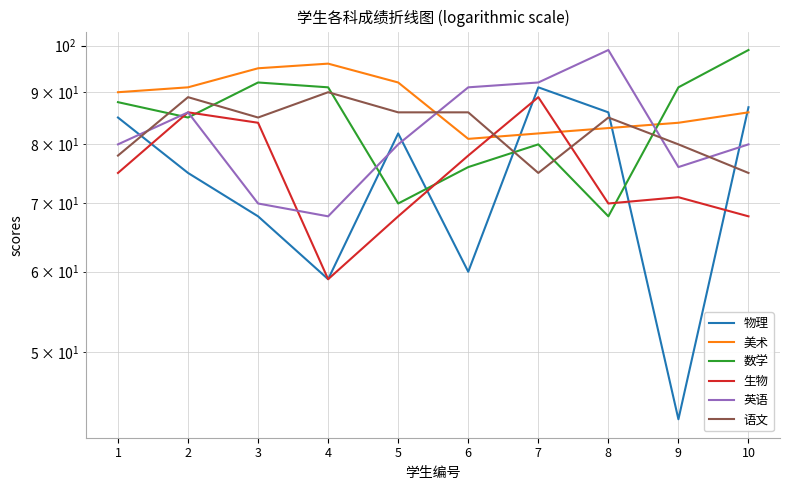

What value does the 美术 series have at 7, to the nearest 10?

80